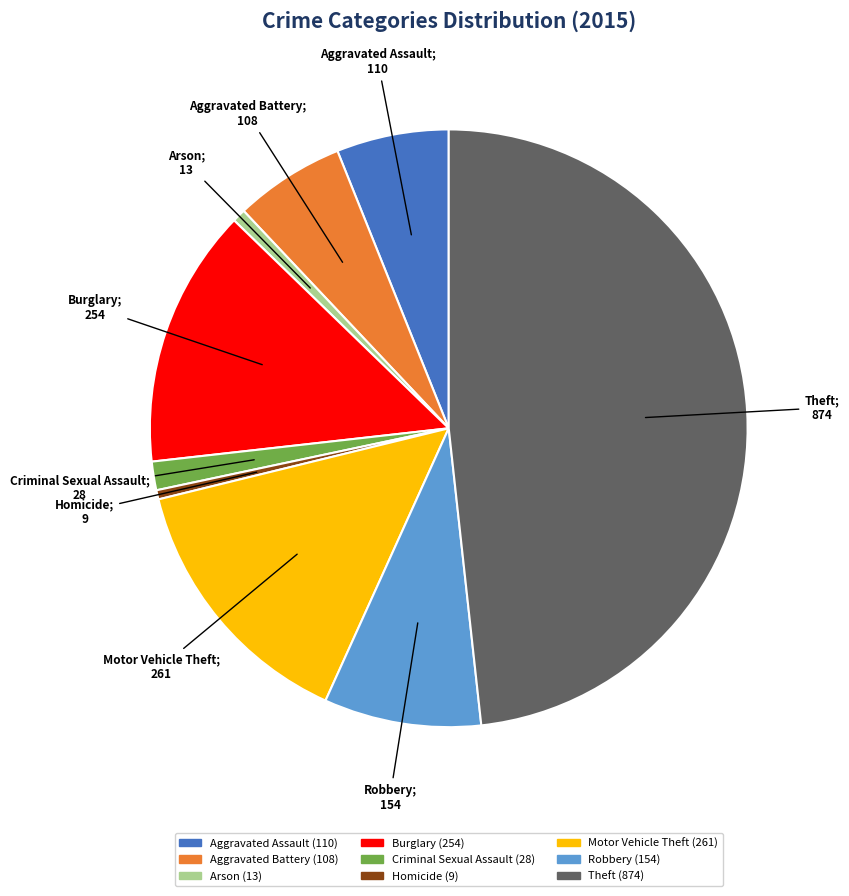

Which slice is the largest?

Theft